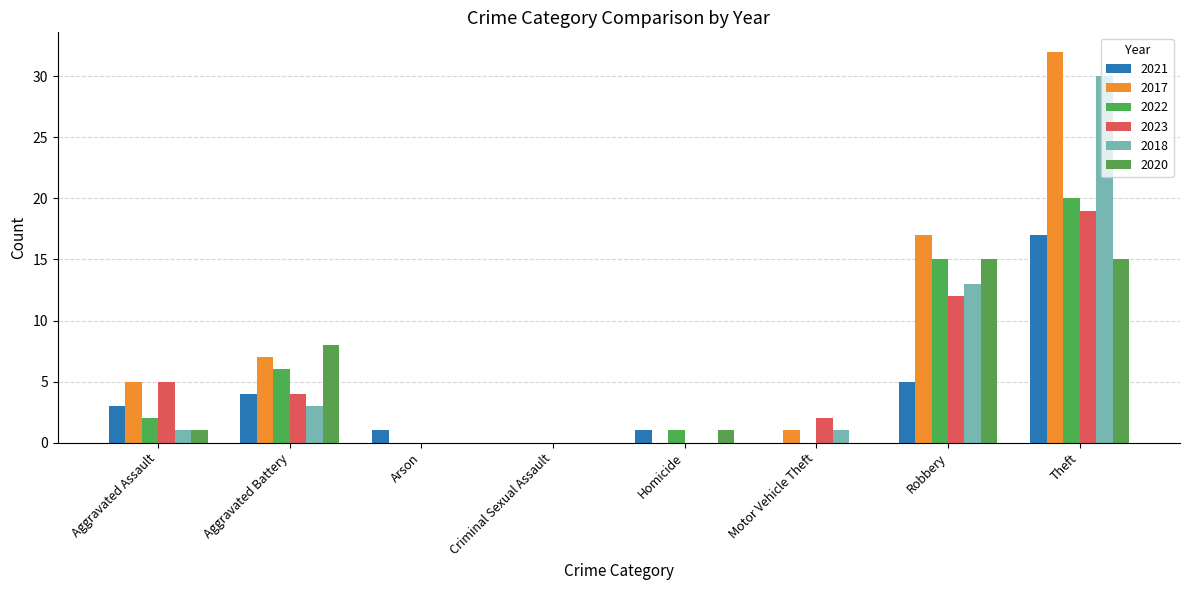

What is the maximum value shown in the chart?

32